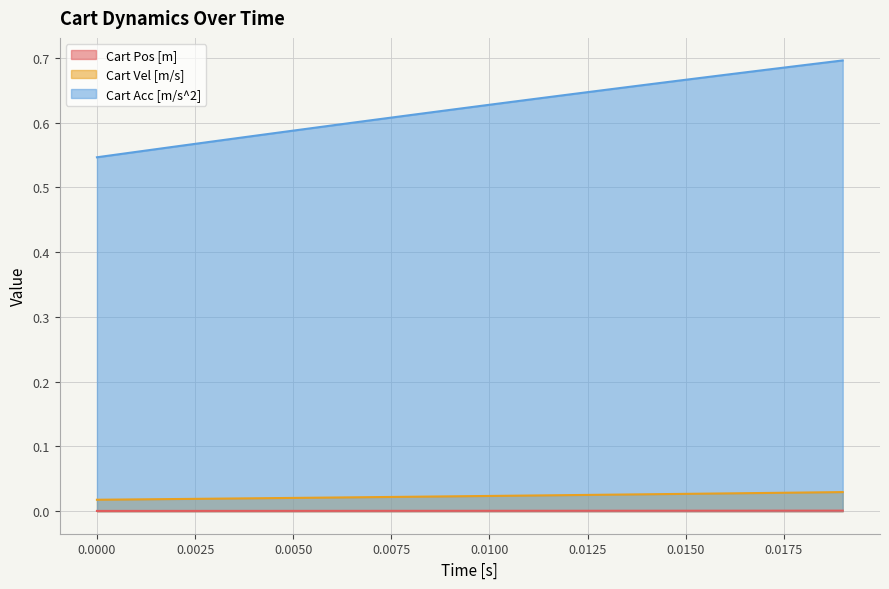

Reading left to right, extract all data points from this chart.

Cart Pos [m]: 0.0	0.0	0.0	0.0	0.0	0.0	0.0	0.0	0.0	0.0	0.0	0.0	0.0	0.0	0.0	0.0	0.0	0.0	0.0	0.0
Cart Vel [m/s]: 0.0	0.0	0.0	0.0	0.0	0.0	0.0	0.0	0.0	0.0	0.0	0.0	0.0	0.0	0.0	0.0	0.0	0.0	0.0	0.0
Cart Acc [m/s^2]: 0.5	0.6	0.6	0.6	0.6	0.6	0.6	0.6	0.6	0.6	0.6	0.6	0.6	0.7	0.7	0.7	0.7	0.7	0.7	0.7